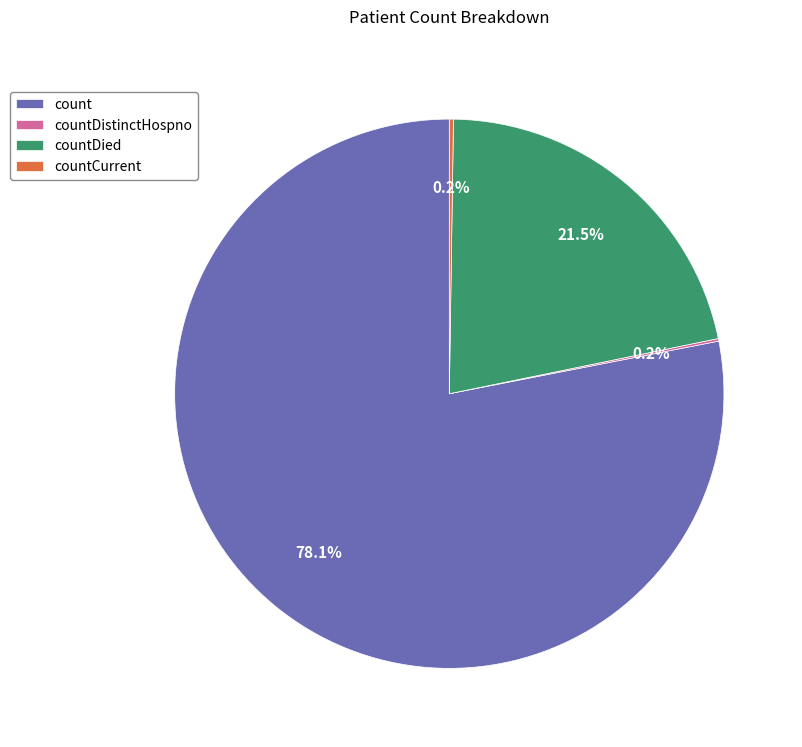

Which slice represents more than half of the pie?

count